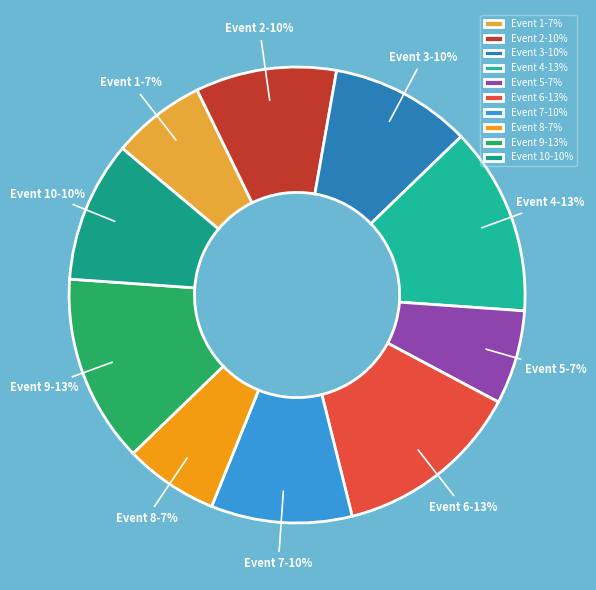

To the nearest percent, what is the average slice percentage?

10%